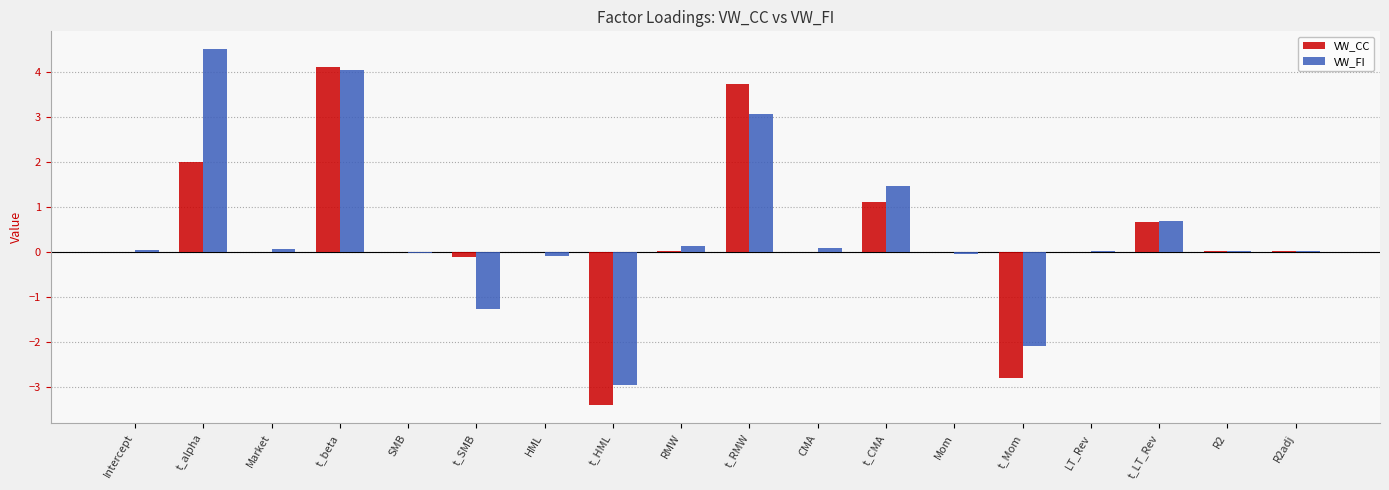

How many distinct data groups are displayed?

2